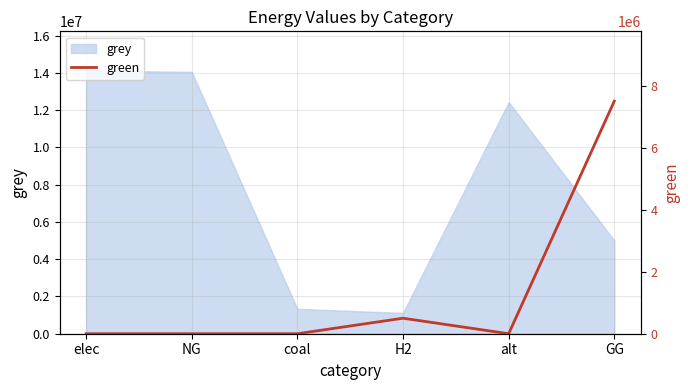

What is the label of the 1st point from the left?

elec